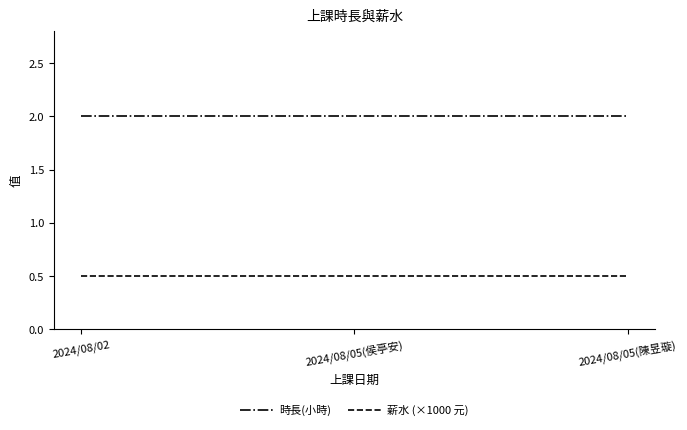

The value of 時長(小時) at 2024/08/05(侯亭安) is 2.0. True or false?

True